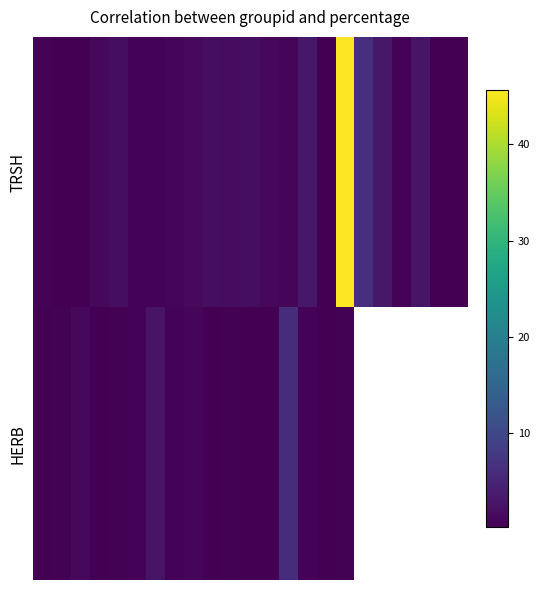

How many data points does each series have?

23